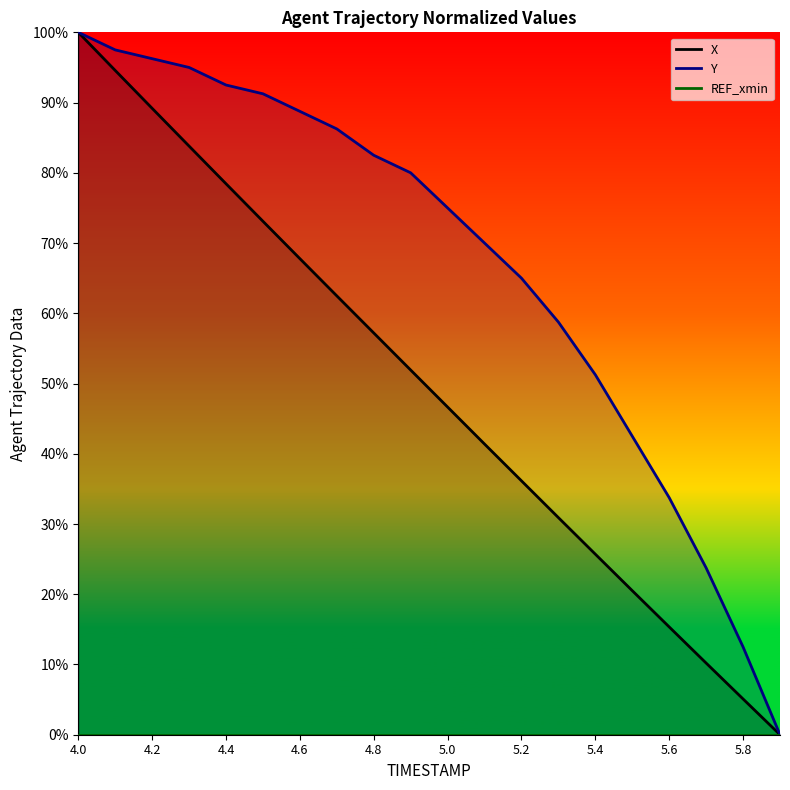

What is the label of the 7th point from the right?

5.3